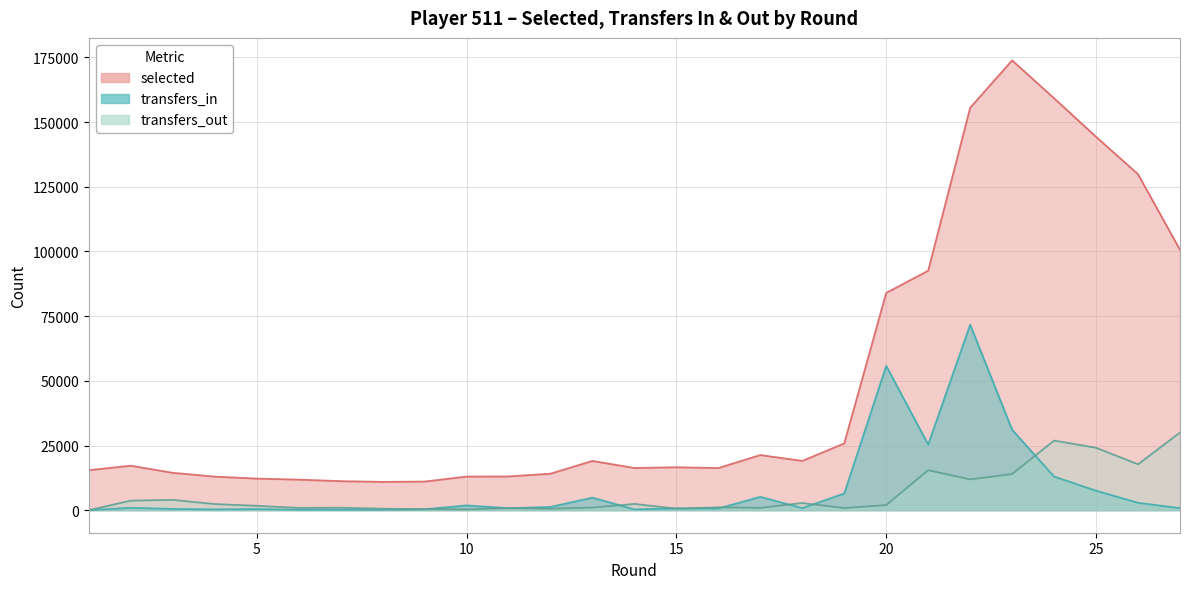

How many interior local valleys does the transfers_out series have?

8